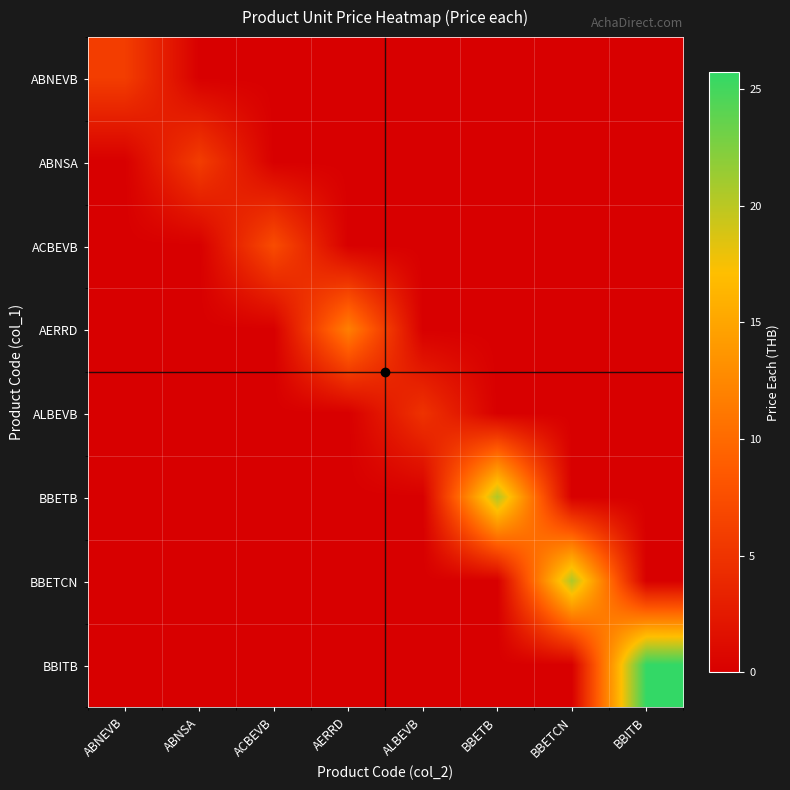

Rank the series at ALBEVB from highest to lowest value.

ALBEVB, ABNEVB, ABNSA, ACBEVB, AERRD, BBETB, BBETCN, BBITB